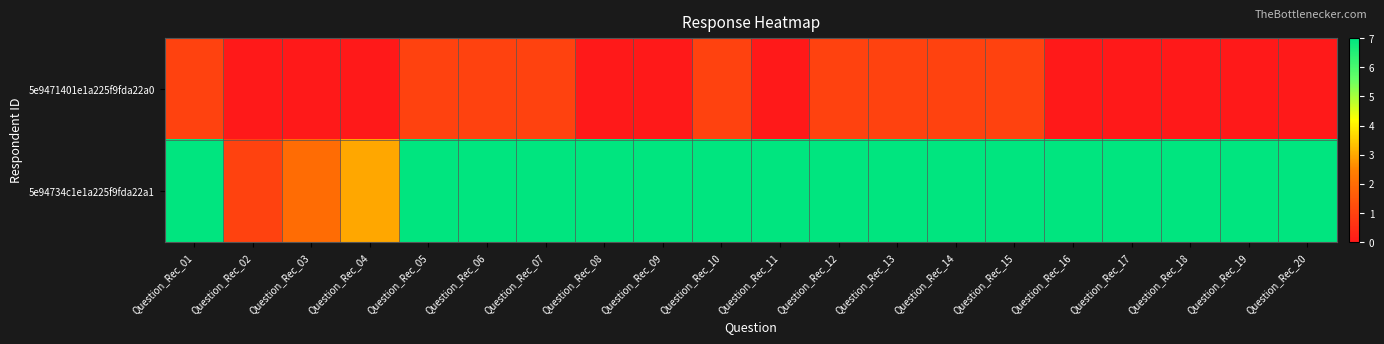

At how many categories does at least one series exceed 3?

17